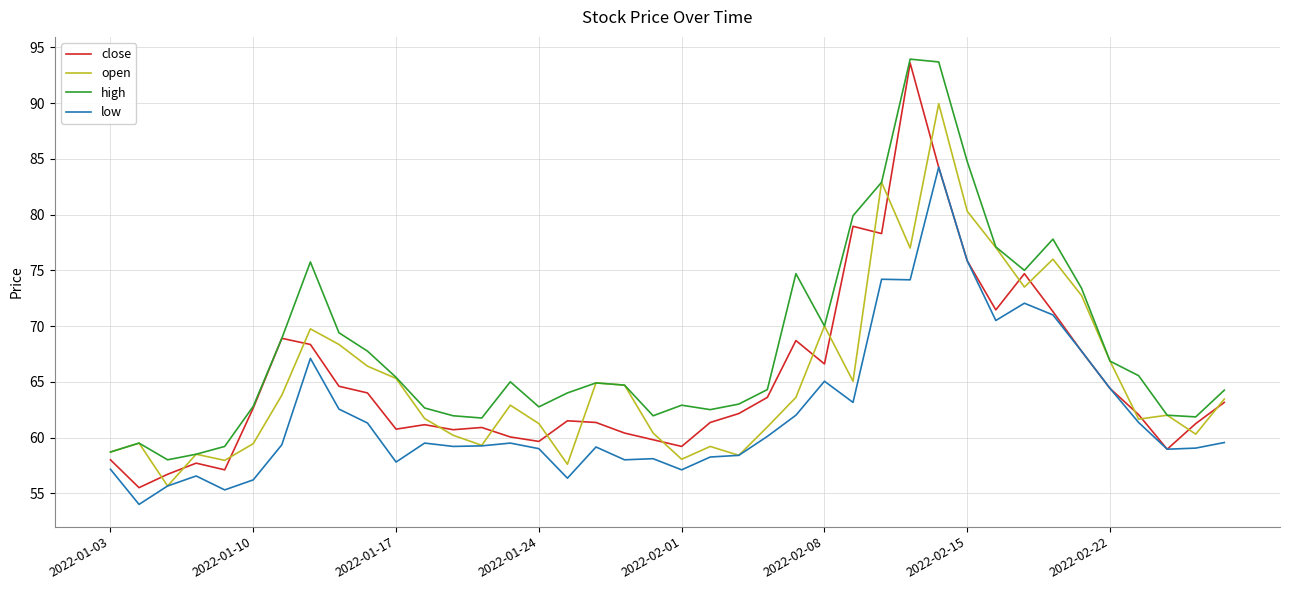

What is the maximum value shown in the chart?

94.0